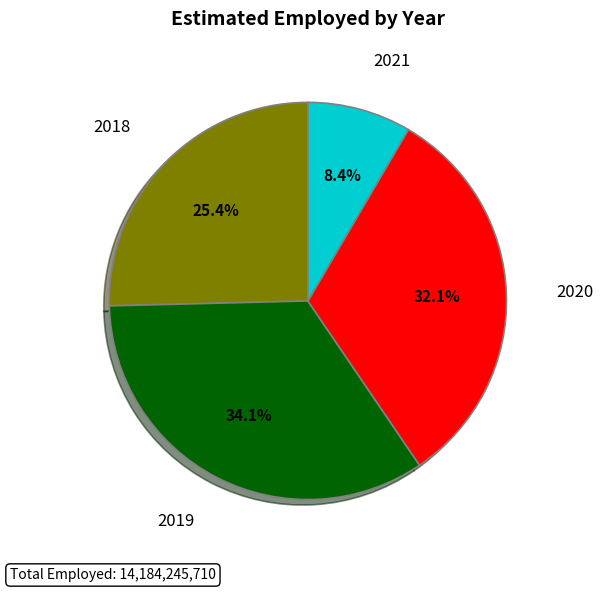

Is it true that 2020 is 21% of the pie?

False